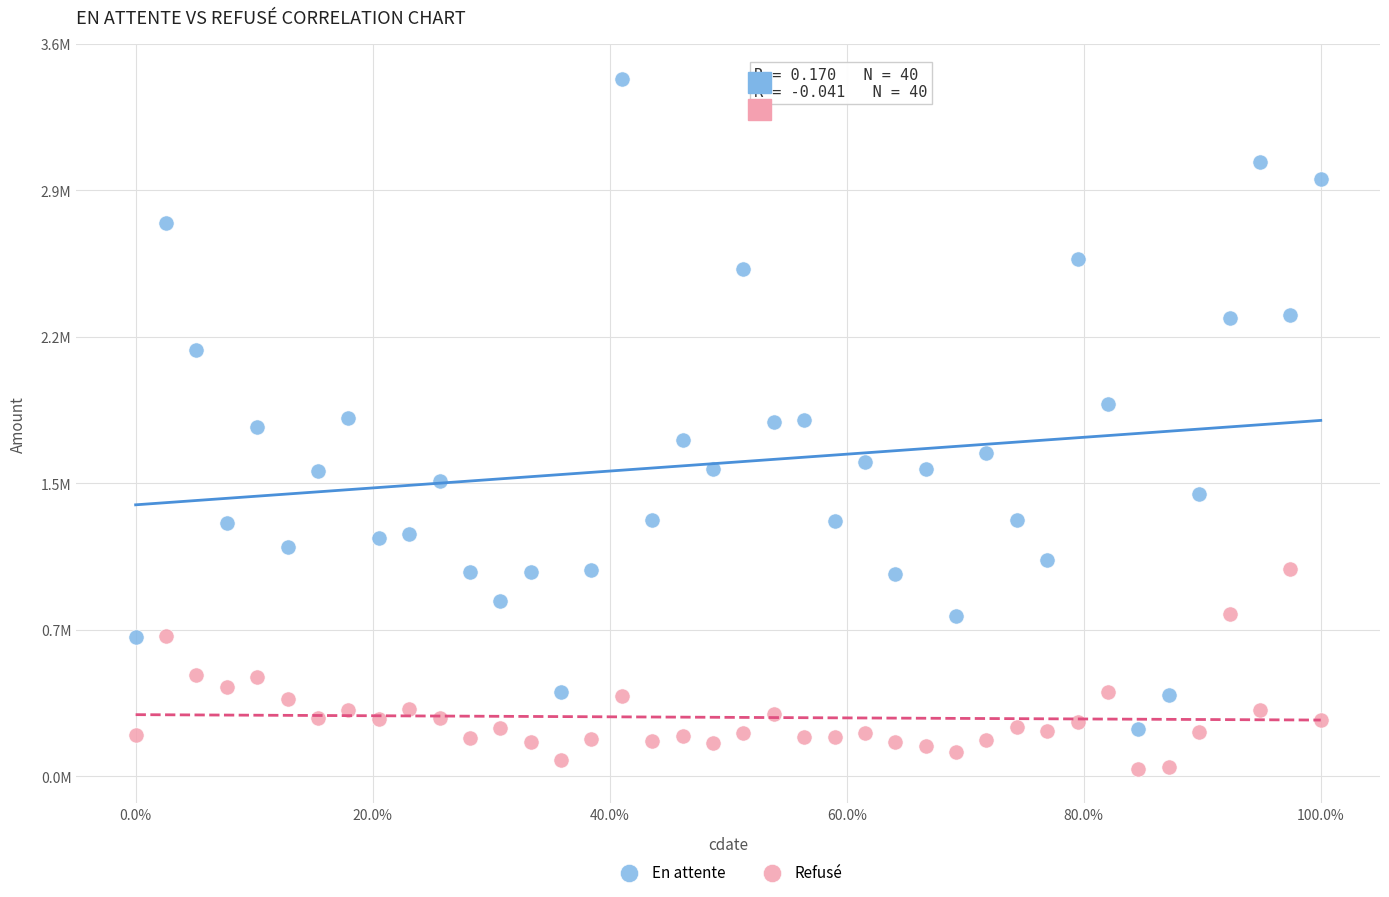

Which series reaches the maximum Y coordinate?

En attente